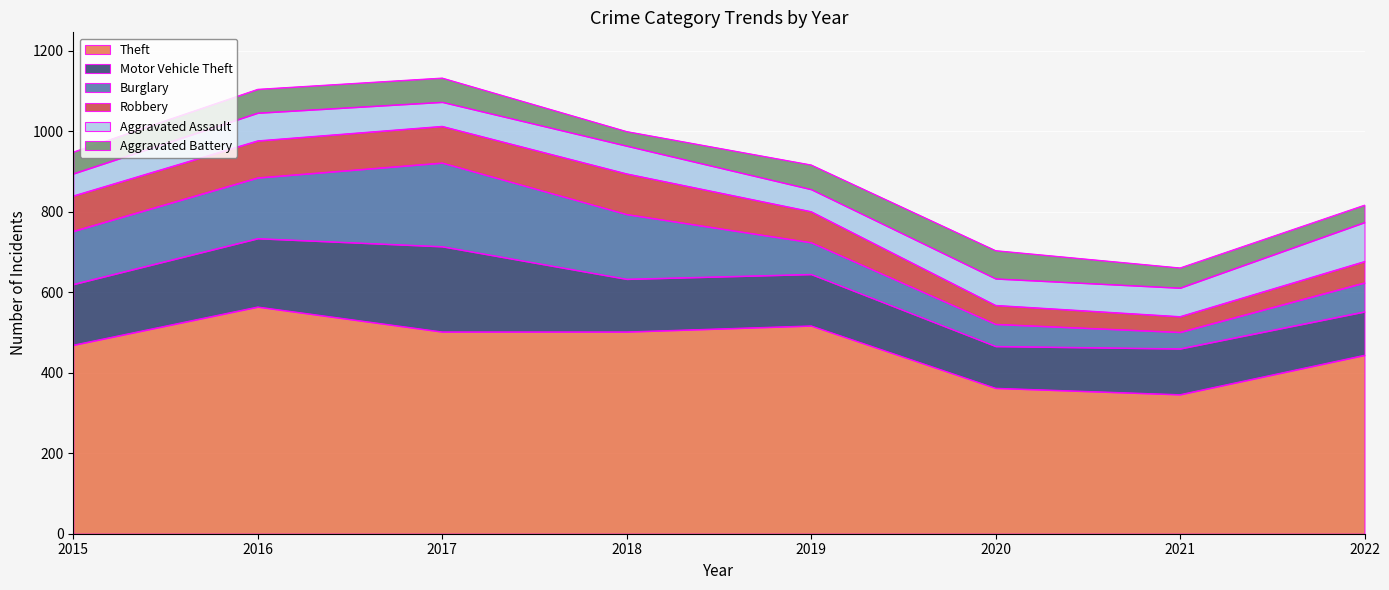

Reading left to right, what are all the values shown in this chart?

Theft: 2015=469	2016=564	2017=502	2018=502	2019=517	2020=362	2021=346	2022=444
Motor Vehicle Theft: 2015=151	2016=170	2017=212	2018=131	2019=128	2020=104	2021=114	2022=108
Burglary: 2015=132	2016=151	2017=208	2018=161	2019=79	2020=55	2021=41	2022=72
Robbery: 2015=88	2016=92	2017=91	2018=101	2019=77	2020=47	2021=39	2022=53
Aggravated Assault: 2015=55	2016=69	2017=60	2018=69	2019=55	2020=66	2021=71	2022=97
Aggravated Battery: 2015=54	2016=59	2017=60	2018=36	2019=61	2020=70	2021=50	2022=43